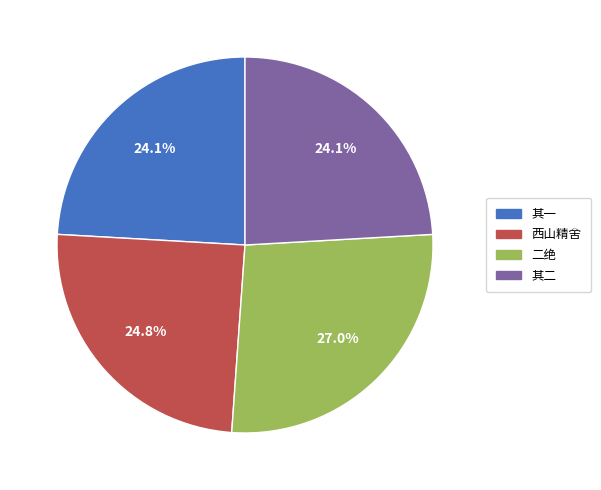

Is there any slice that represents more than half of the pie?

No